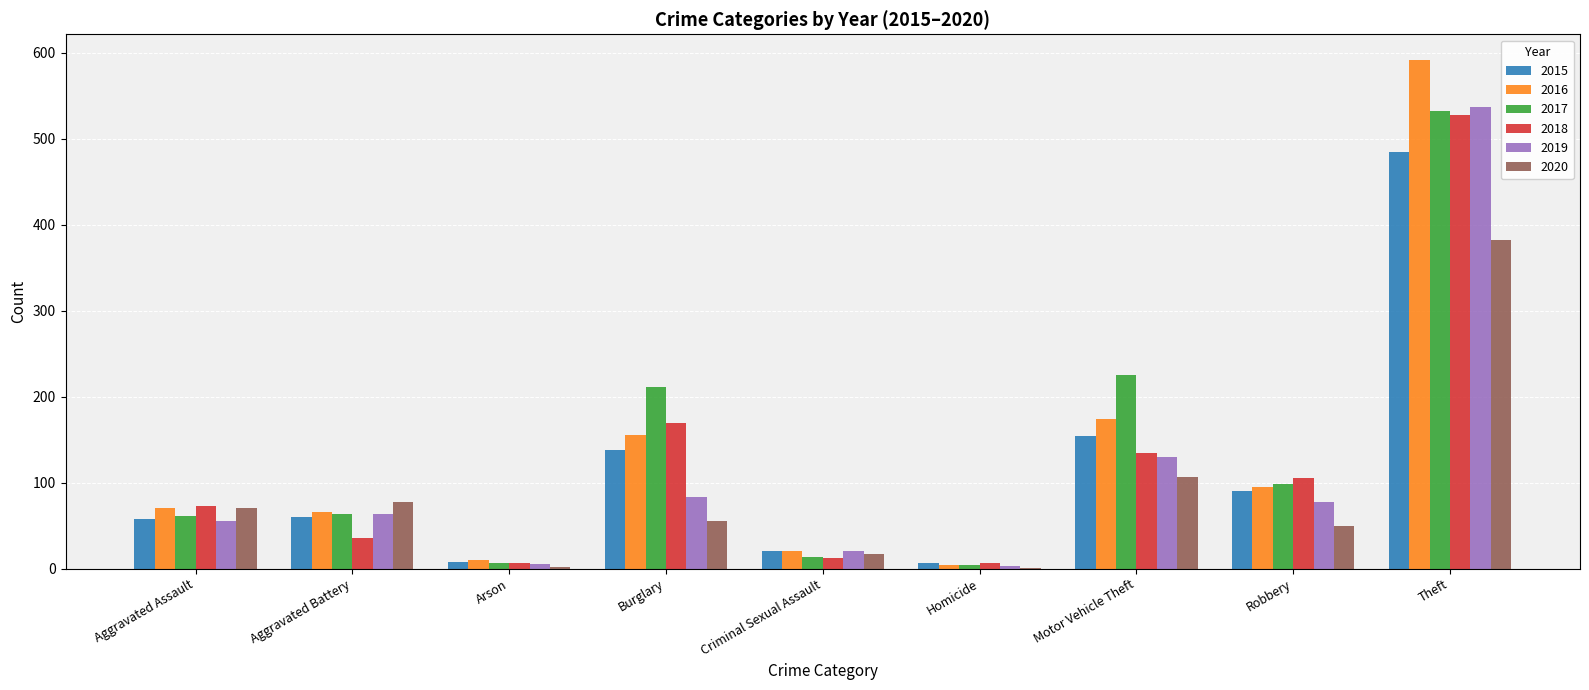

What are all the series names shown in the legend?

2015, 2016, 2017, 2018, 2019, 2020